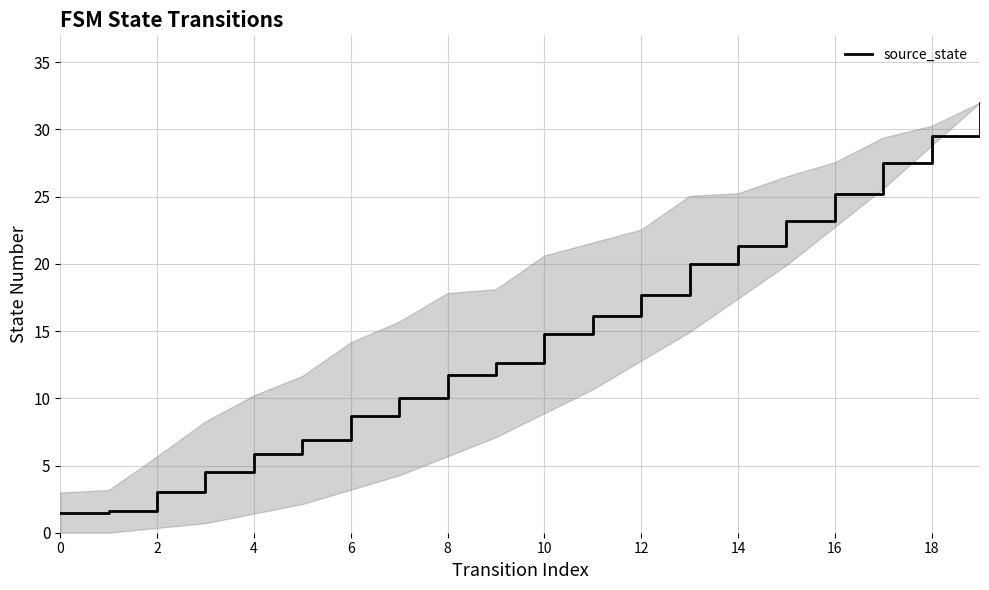

What is the minimum value shown in the chart?

1.5